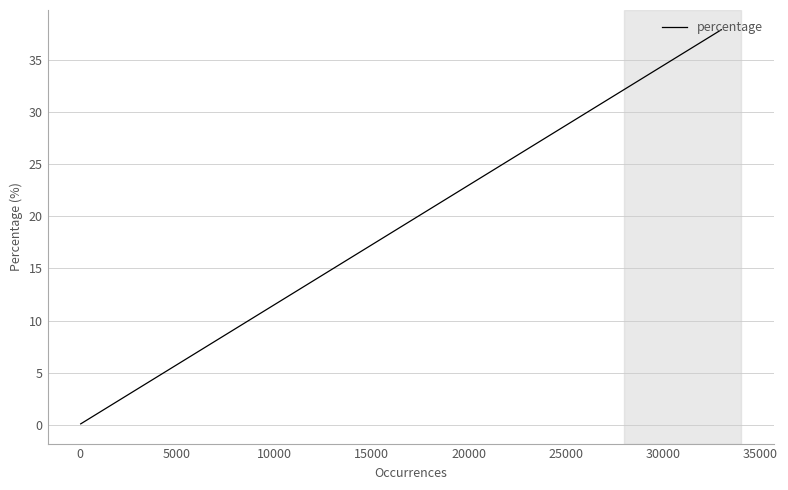

What is the difference between the maximum and second lowest values?

37.9